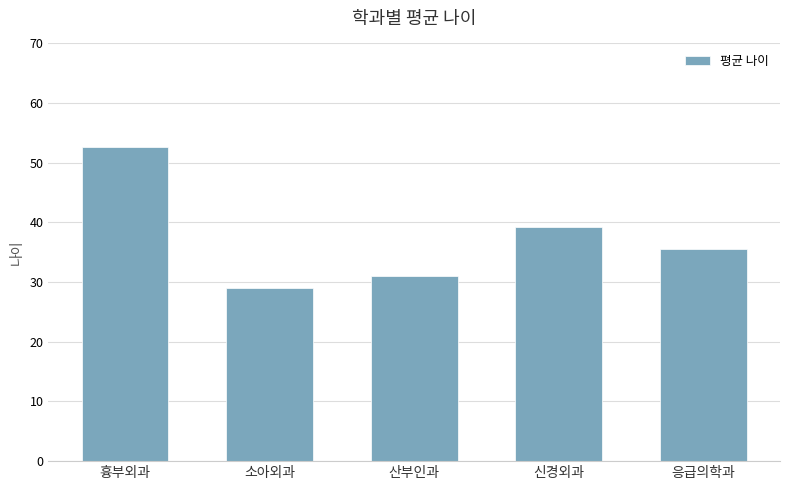

What position from the right is 흉부외과?

5